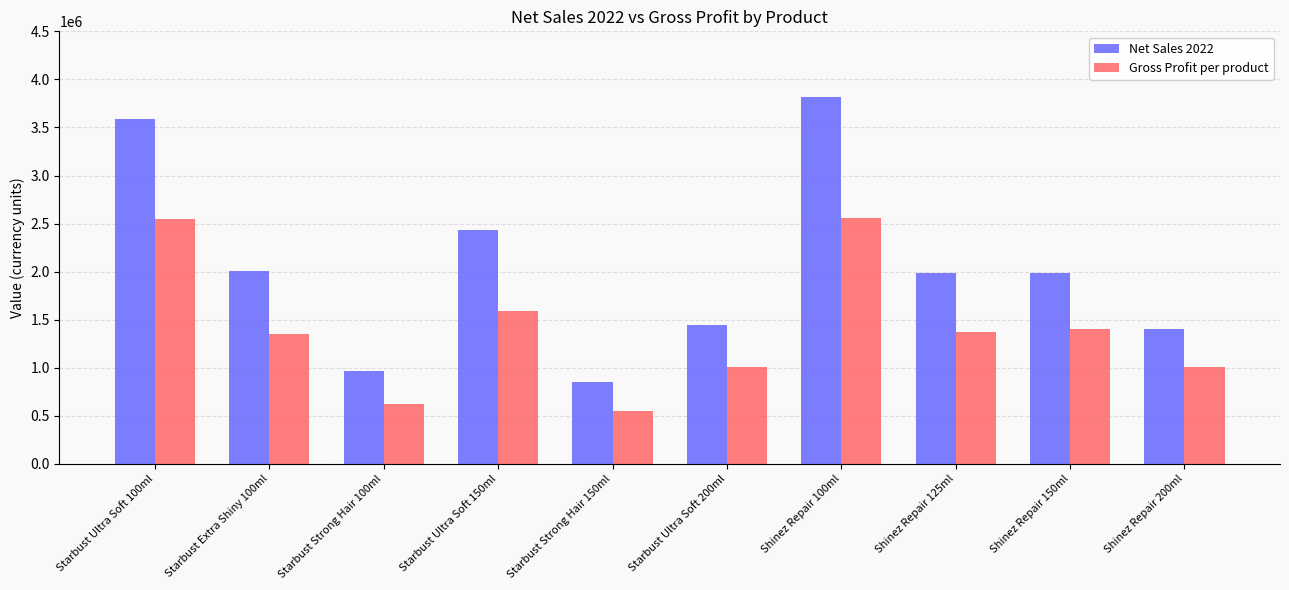

What is the highest value of the Gross Profit per product series?

2560400.2